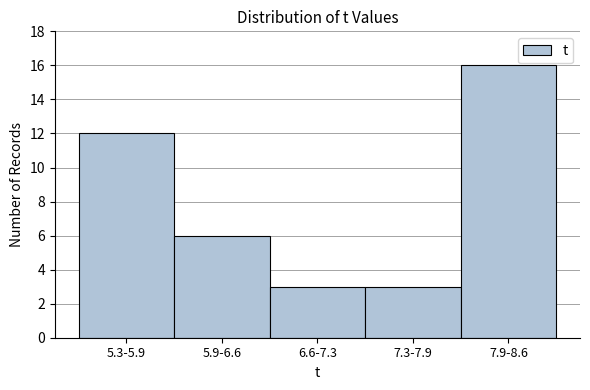

Reading left to right, extract all data points from this chart.

12	6	3	3	16